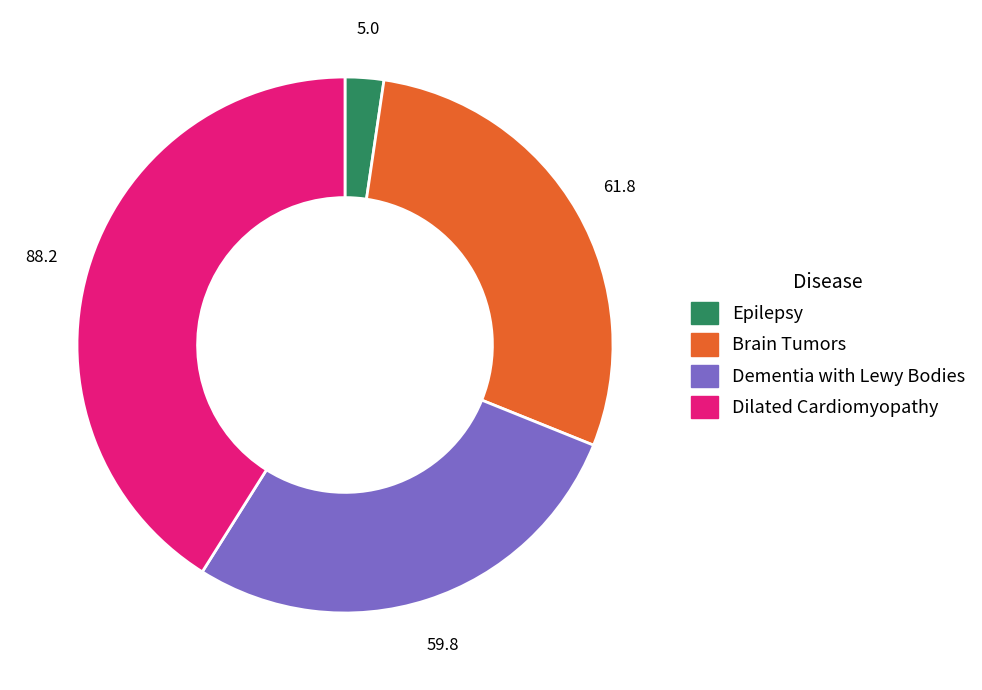

Is there a majority slice in this chart?

No